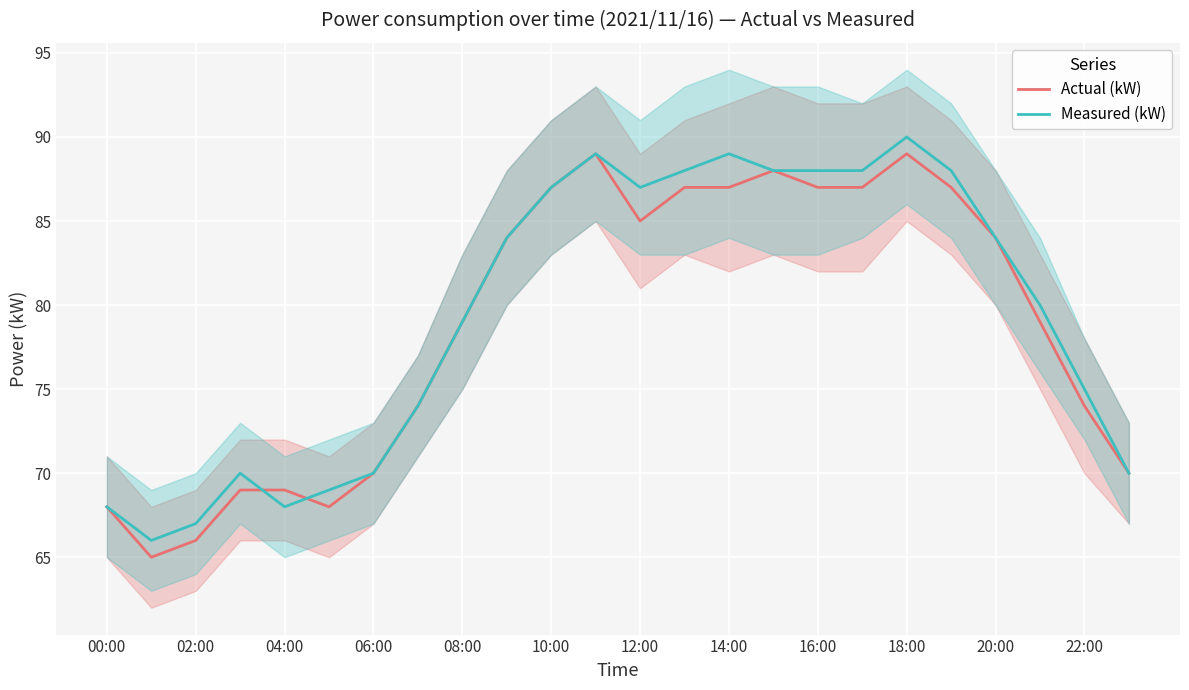

Is it true that Measured (kW) equals 155 at 19?

False